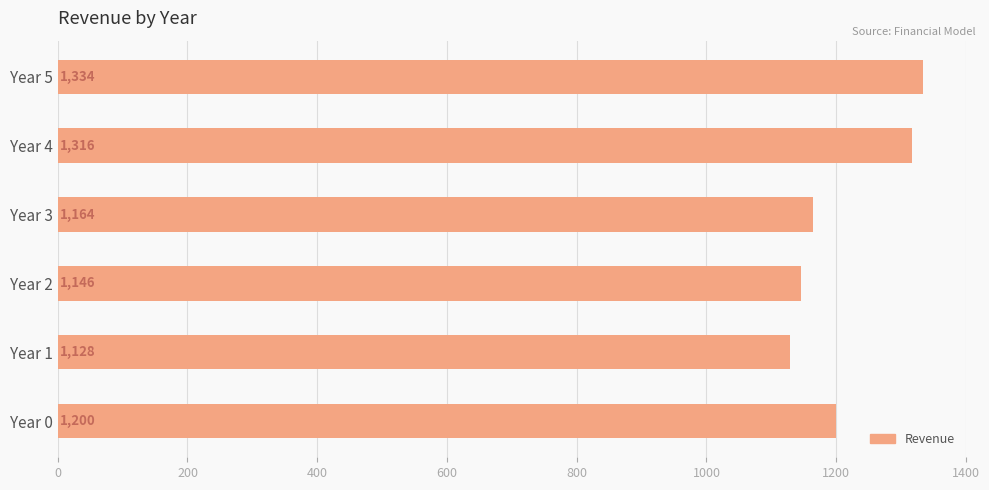

Rank the categories by value from lowest to highest.

Year 1, Year 2, Year 3, Year 0, Year 4, Year 5